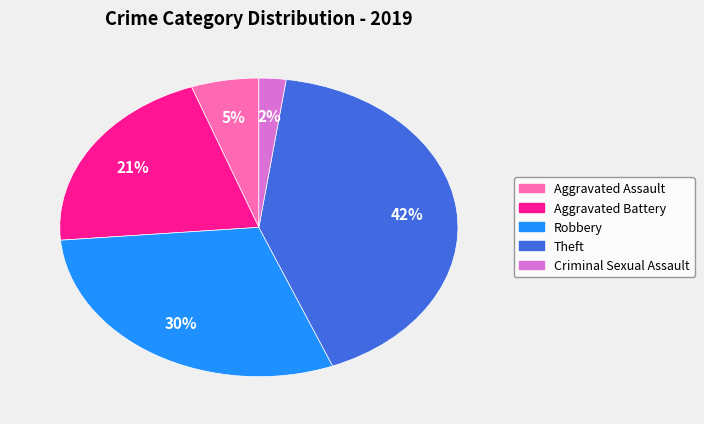

Rank the categories by value from lowest to highest.

Criminal Sexual Assault, Aggravated Assault, Aggravated Battery, Robbery, Theft